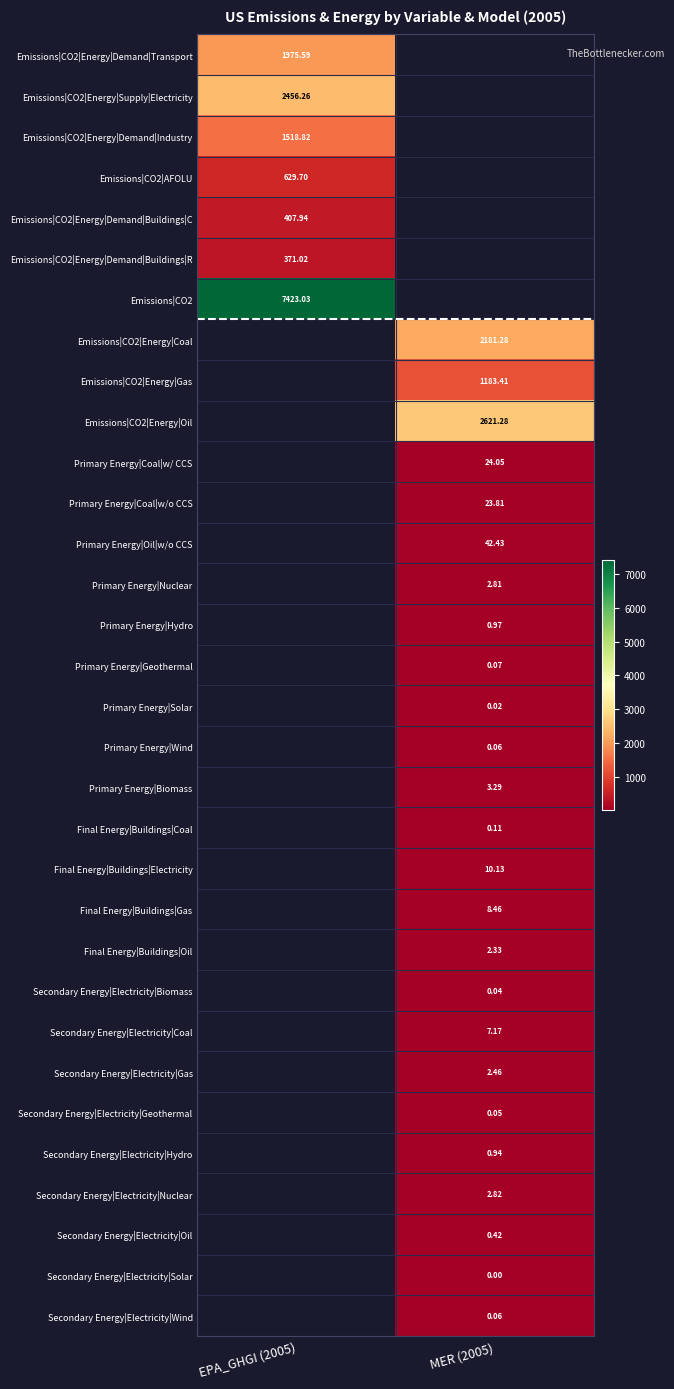

List the labels in order of Secondary Energy|Electricity|Biomass value, smallest first.

EPA_GHGI (2005), MER (2005)